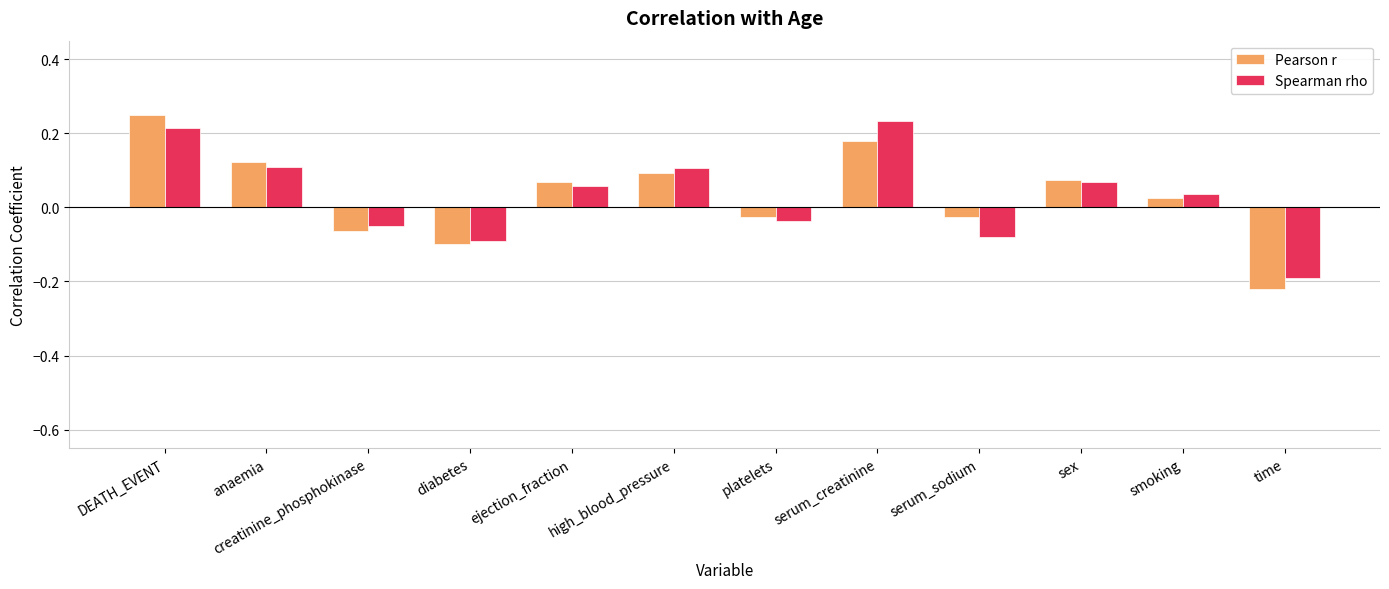

Which series changed the most between anaemia and diabetes?

Pearson r